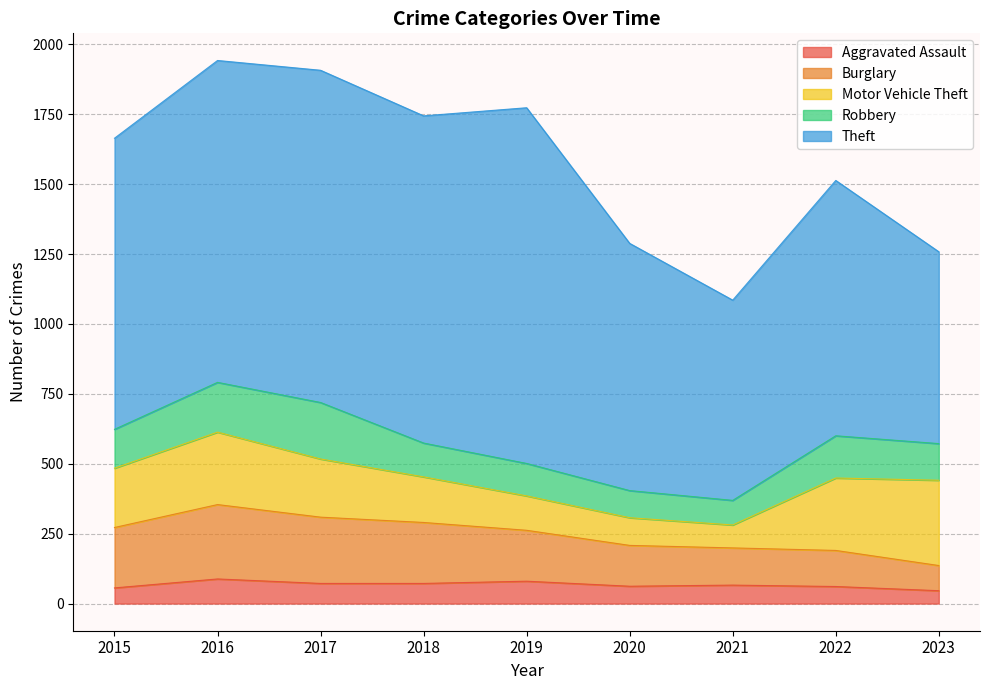

The value of Aggravated Assault at 2019 is 80. True or false?

True